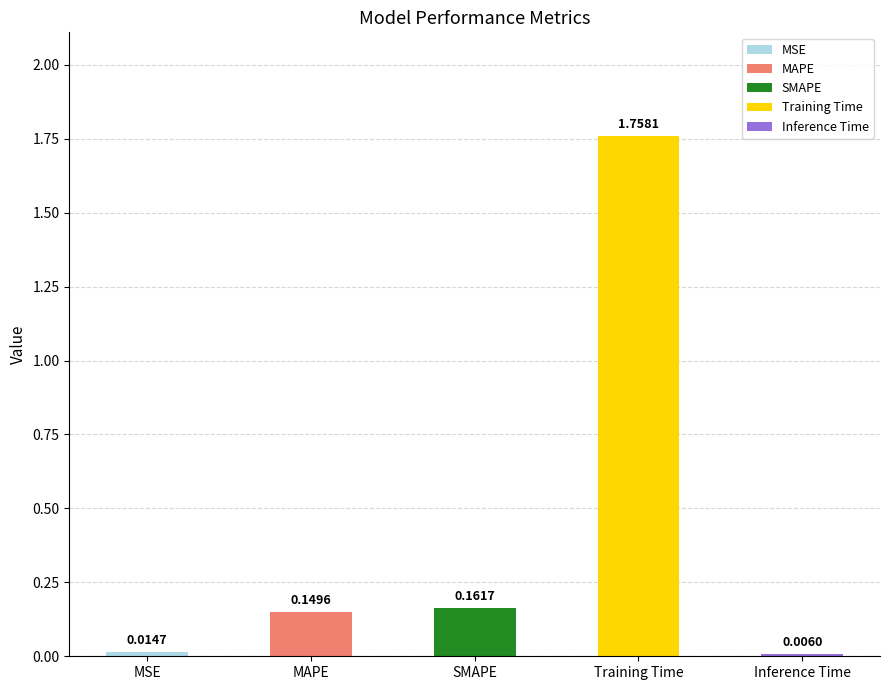

Is it true that the value at MAPE is 0.1?

True